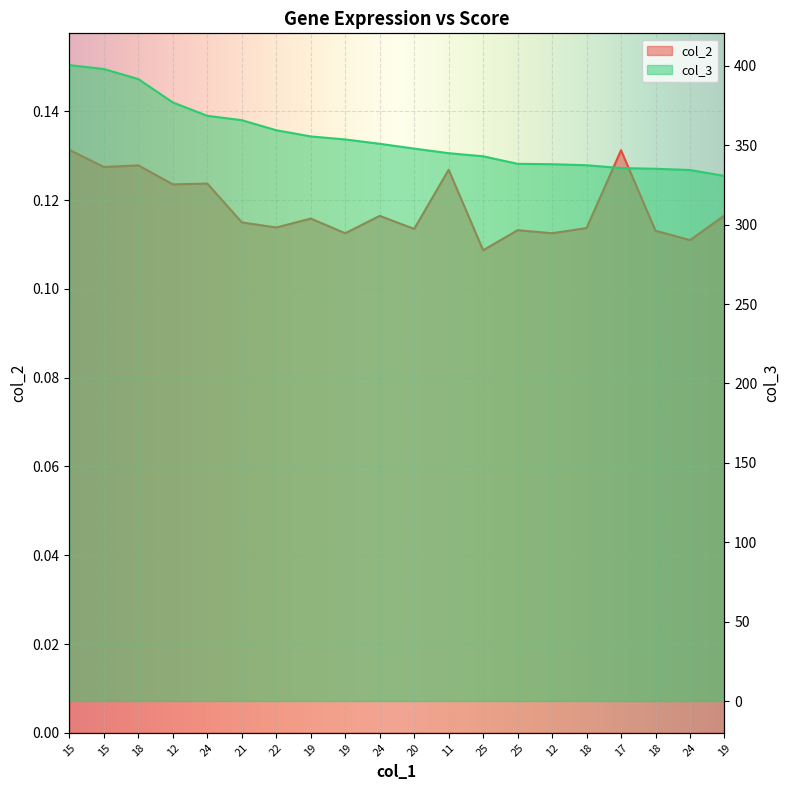

The value of col_2 at 12 is 0.1. True or false?

True